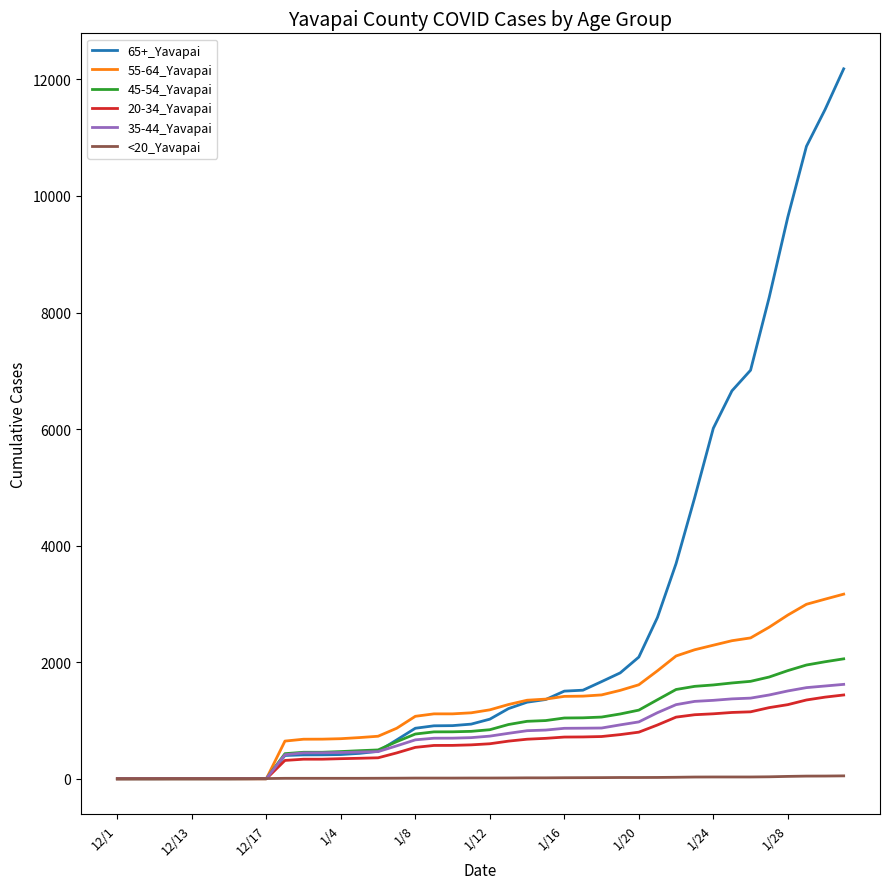

Which series has the largest range (max minus min)?

65+_Yavapai